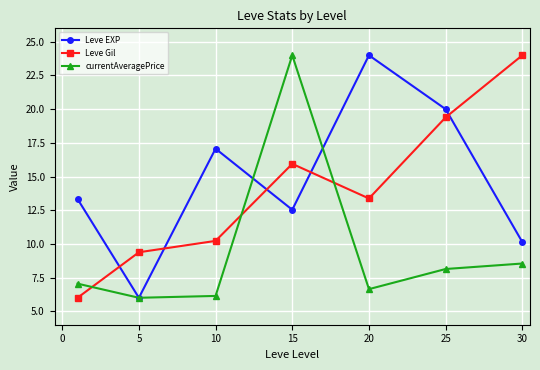

In Leve Gil, how many points are lower than both neighbors (excluding endpoints)?

1